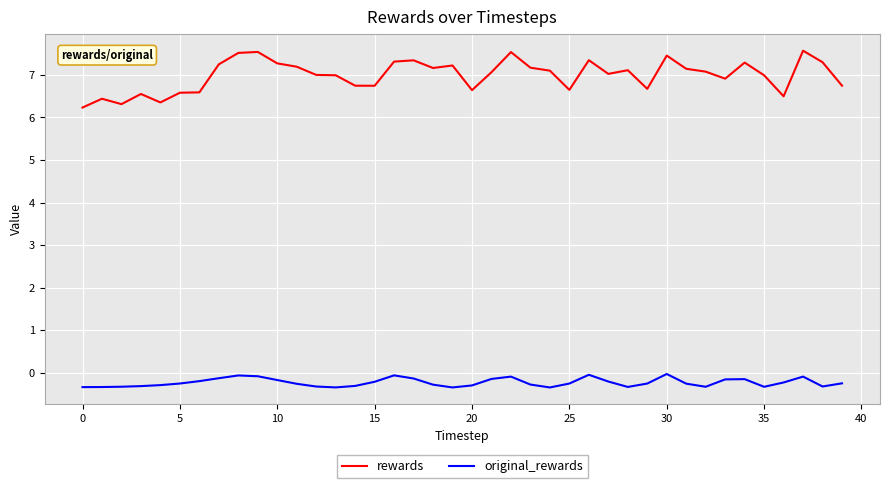

Which series has the largest total across all categories?

rewards